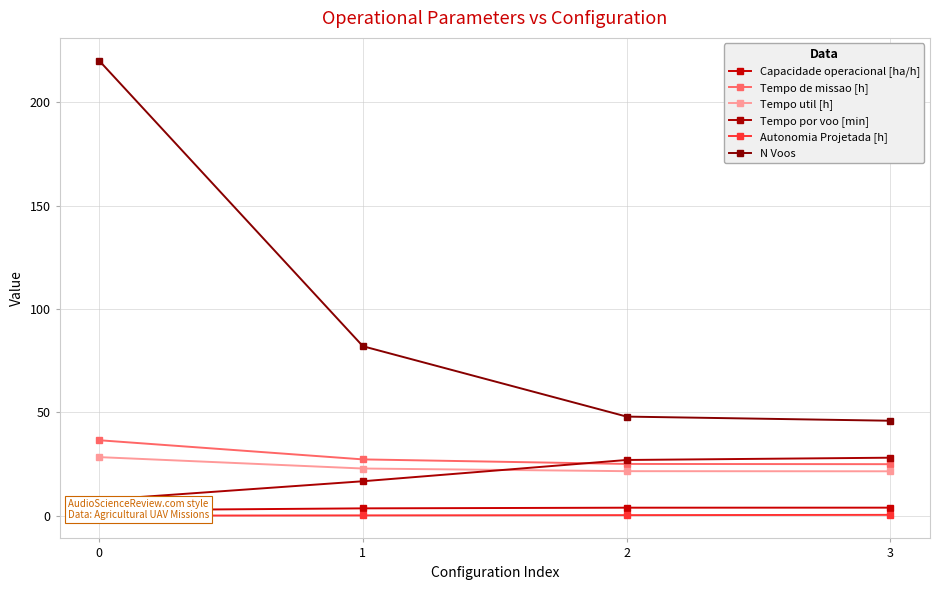

Rank the categories by Tempo de missao [h] value from highest to lowest.

0, 1, 2, 3